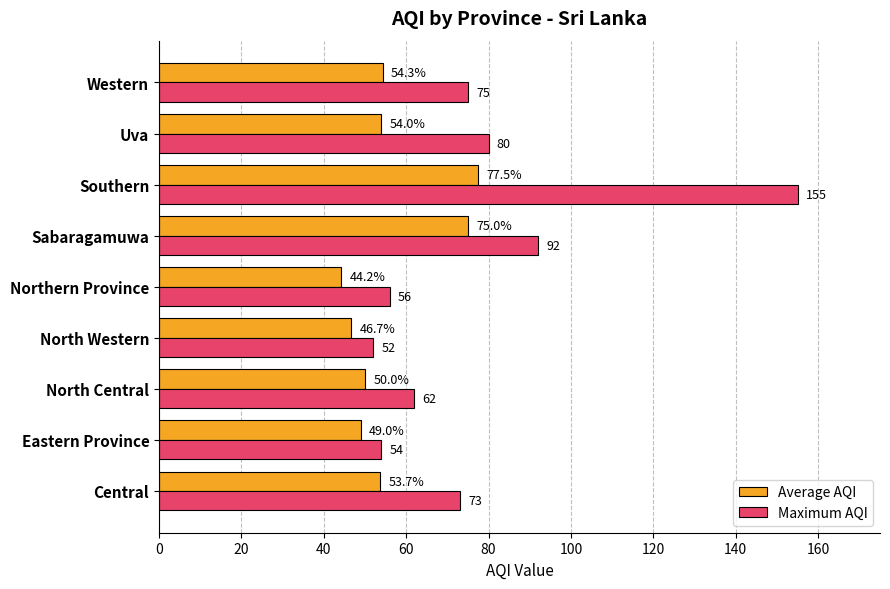

True or false: Average AQI has a value of 49.0 at Eastern Province.

True